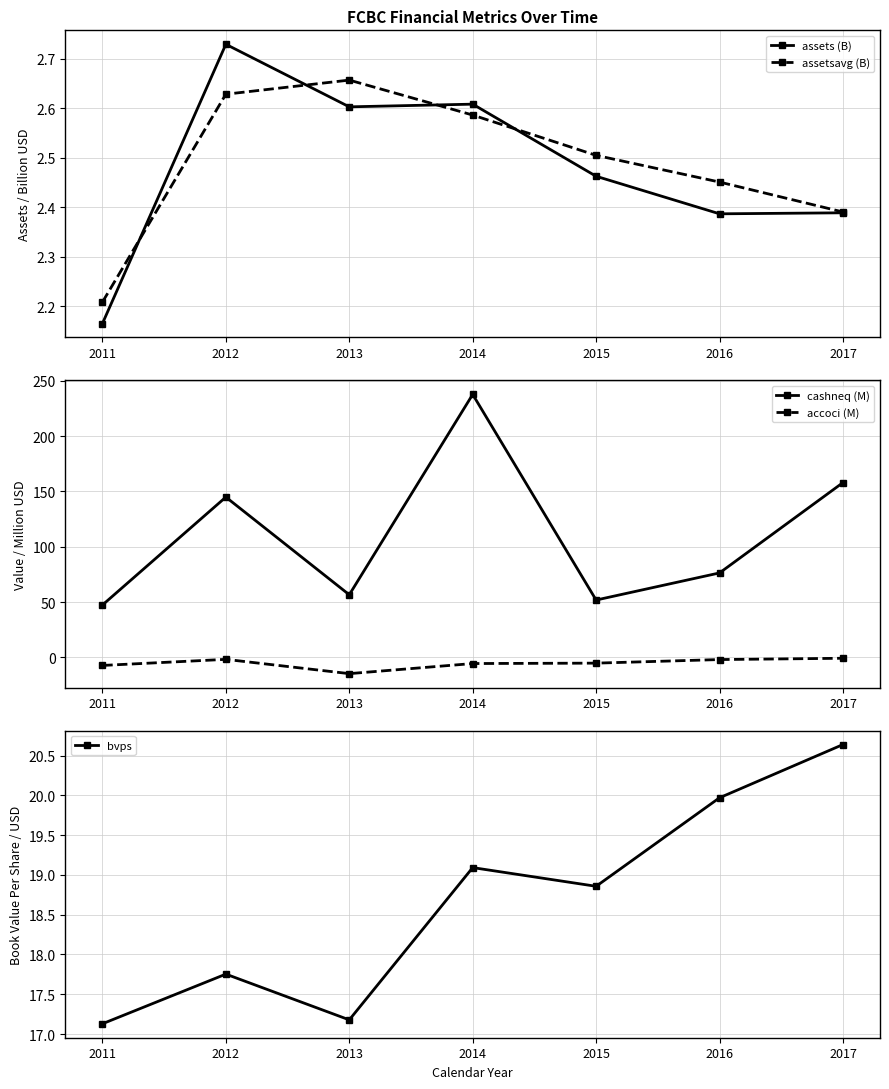

True or false: assetsavg (B) and bvps cross at least once.

False